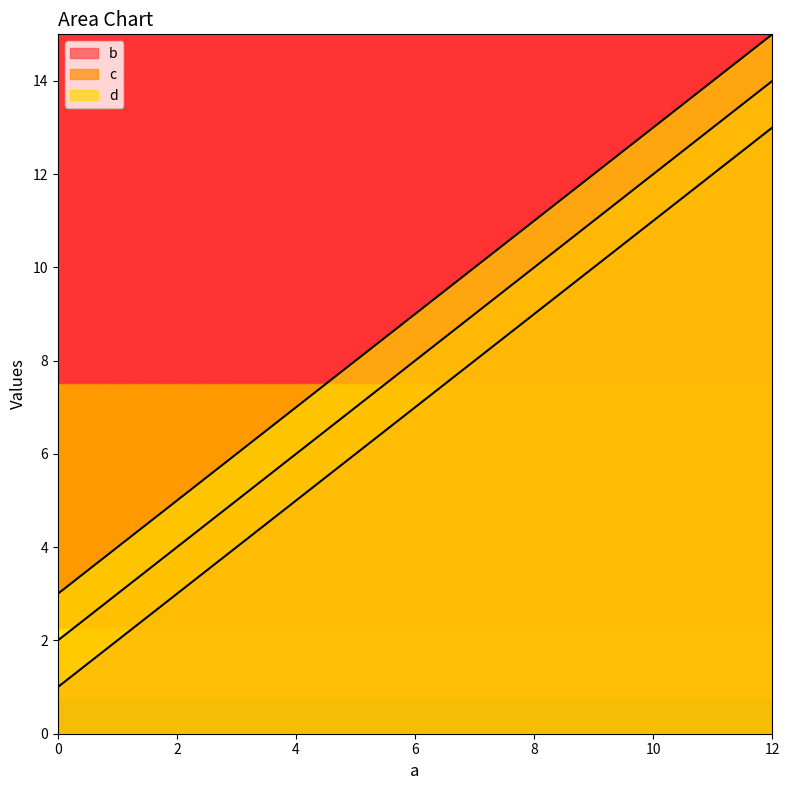

What is the approximate value of d at 12?

15